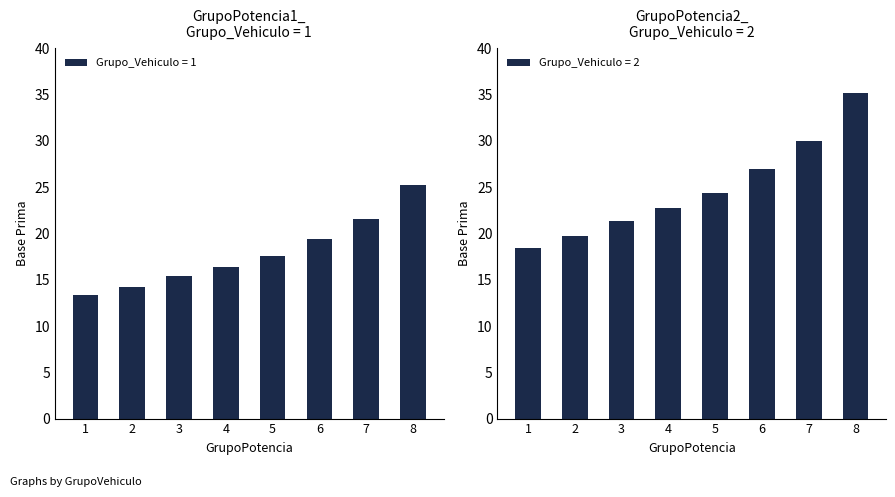

Between 3 and 7, which series saw the biggest shift?

Grupo_Vehiculo = 2